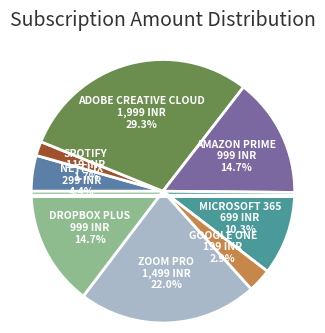

What percentage is the Adobe Creative Cloud slice, to the nearest percent?

29%